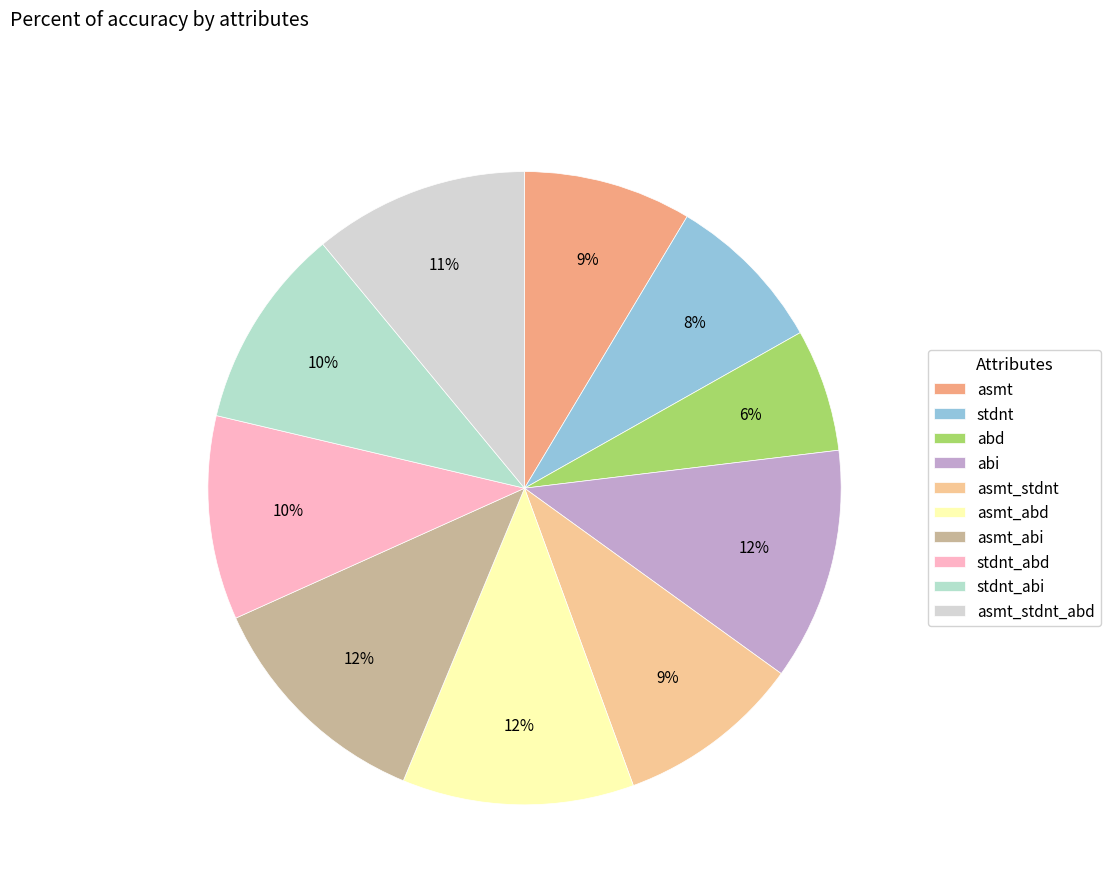

What is the largest slice in the pie chart?

asmt_abi